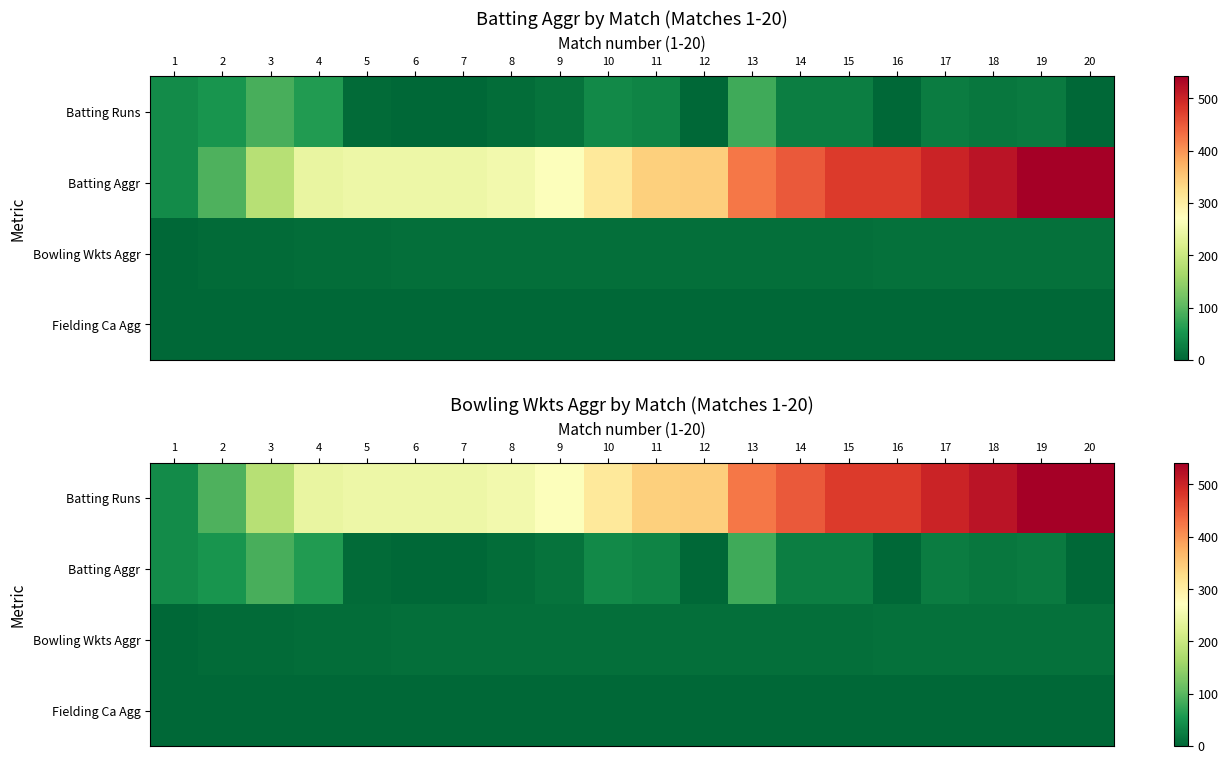

How many data points in Batting Runs are above 341?

9